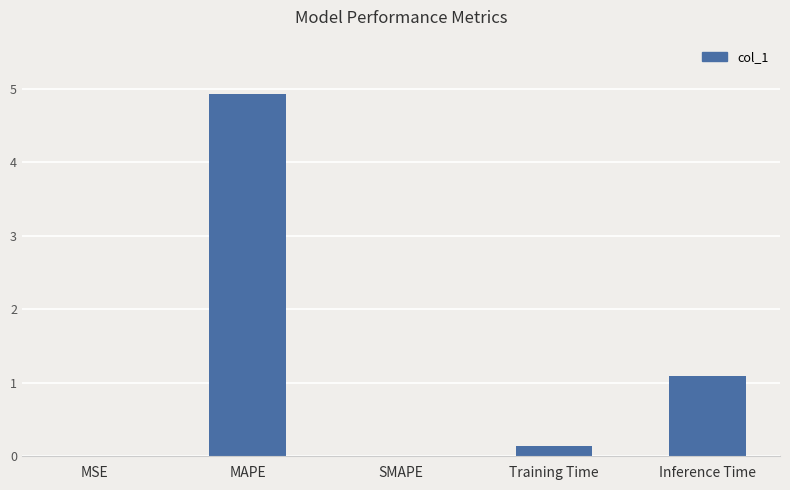

Which has a higher value, Training Time or Inference Time?

Inference Time